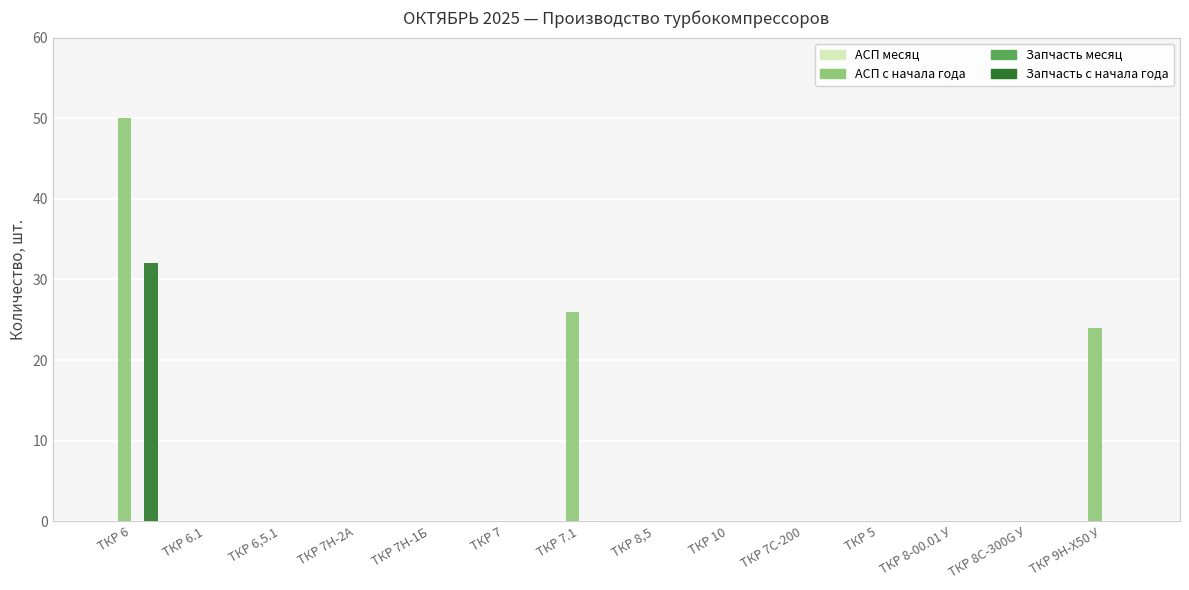

The АСП с начала года series shows 24 at ТКР 5. True or false?

False